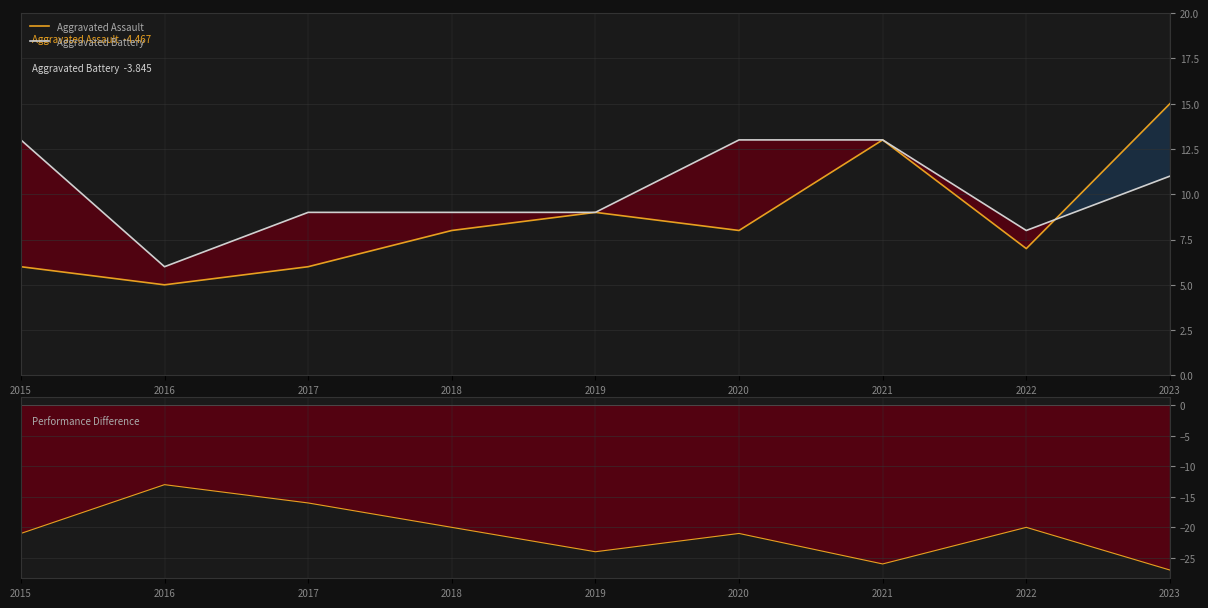

Rank the categories by Performance Difference value from lowest to highest.

2023, 2021, 2019, 2015, 2020, 2018, 2022, 2017, 2016